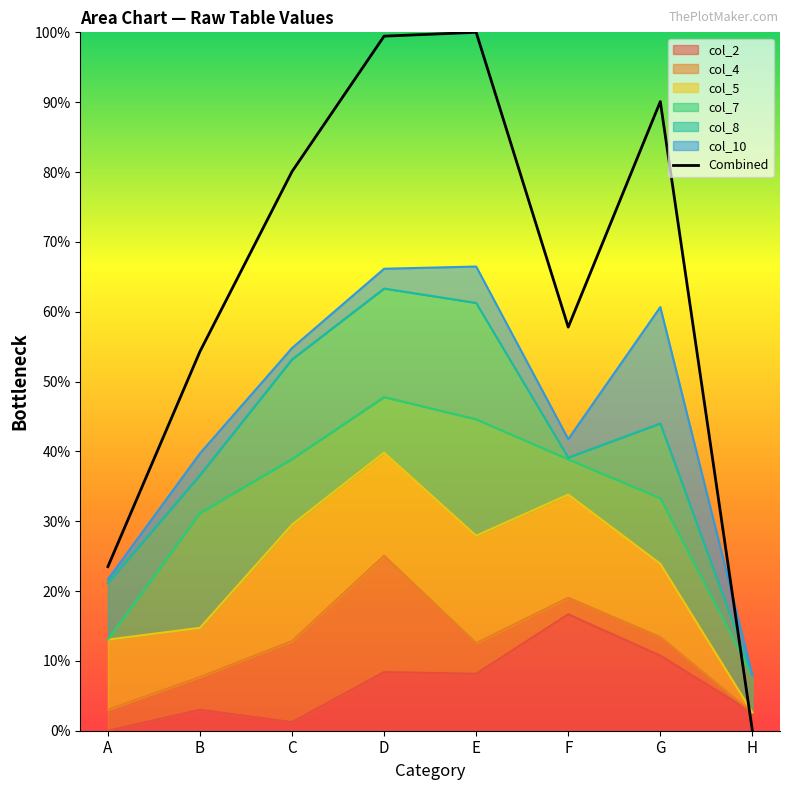

At which label is the value closest to 50?

B